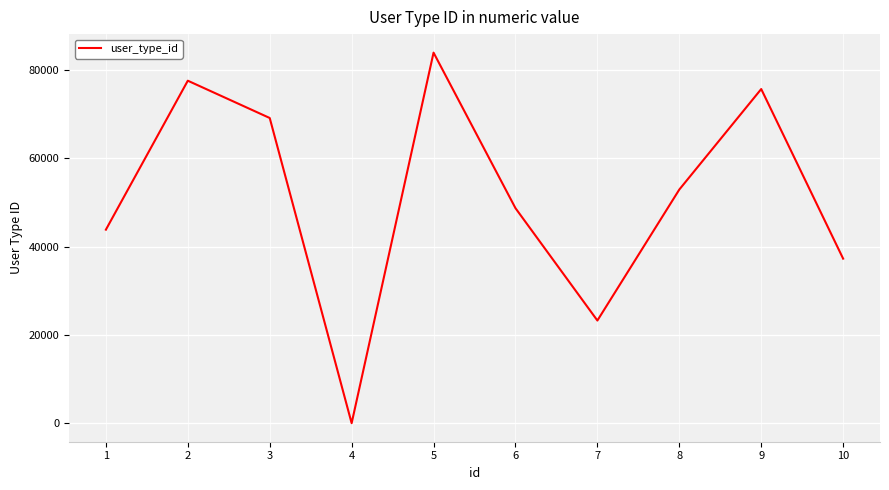

Between 3 and 6, which is larger?

3